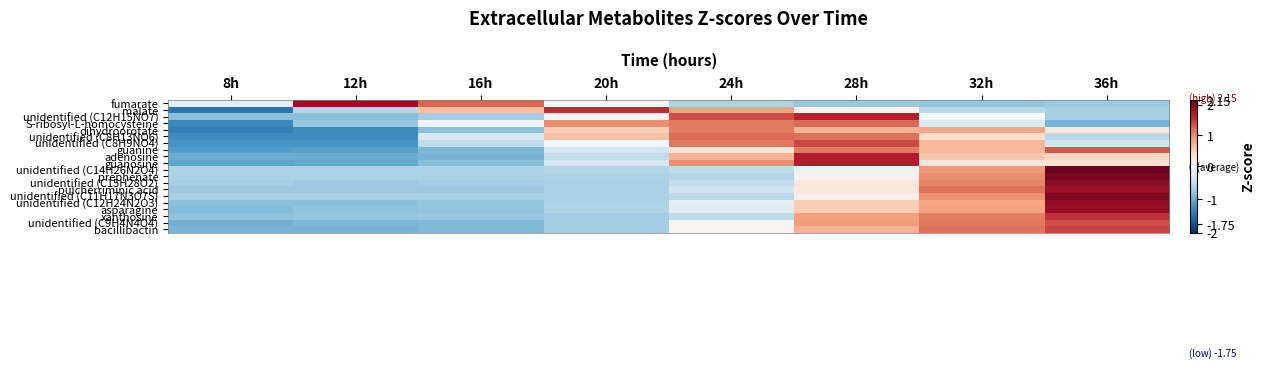

How many categories are shown in the chart?

8